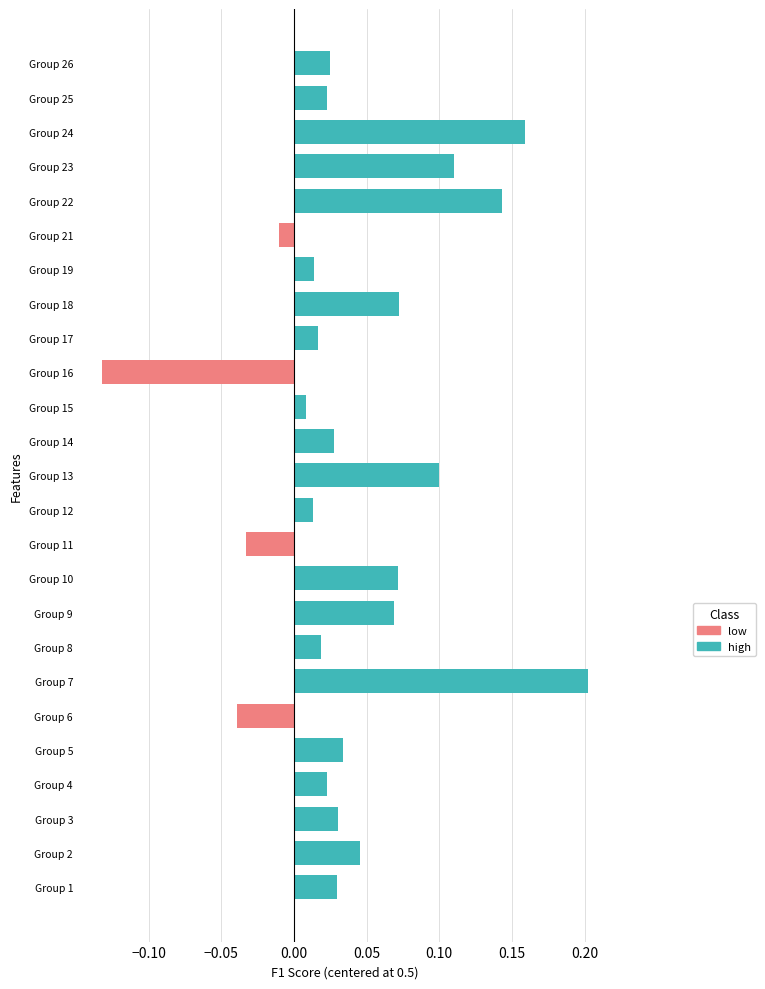

Which category has the lowest value across all series?

Group 16